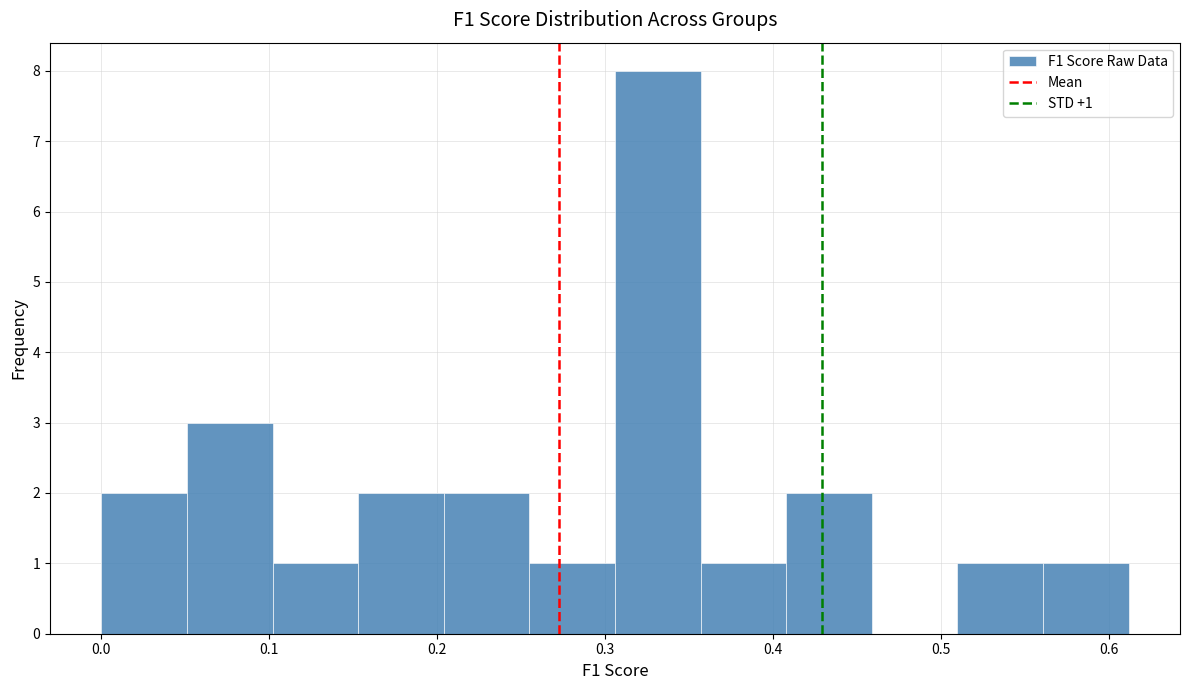

Which range on the x-axis has the tallest bar?

0.31 to 0.36